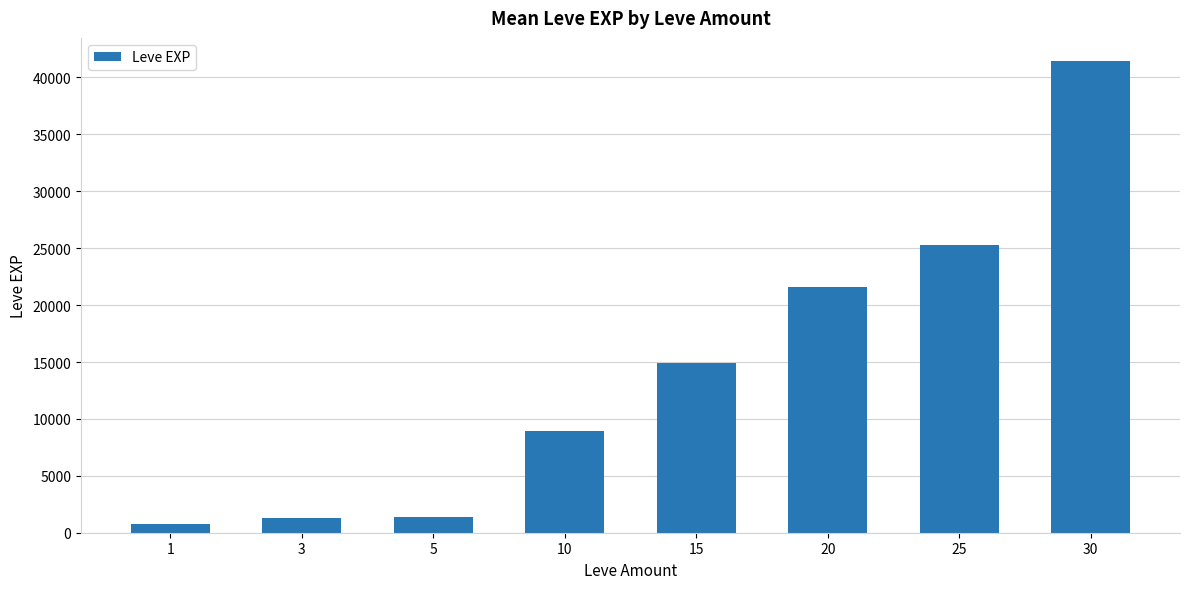

What is the value of the 2nd bar from the left?

1330